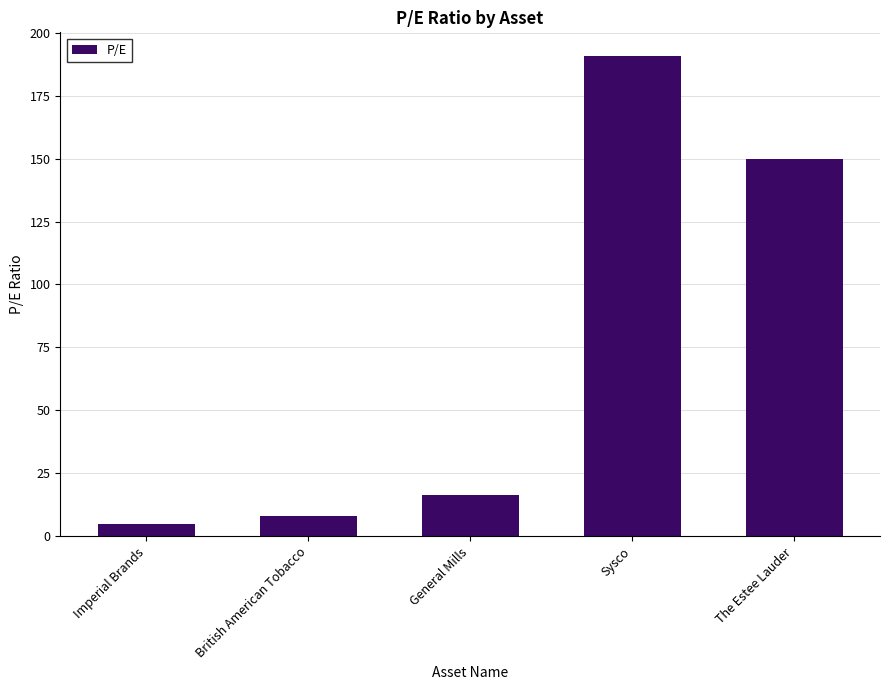

What is the change in value from British American Tobacco to General Mills?

+8.3